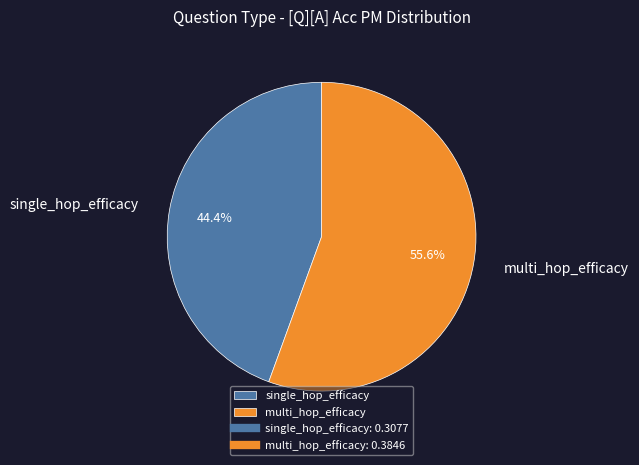

How much of the chart is everything except multi_hop_efficacy?

44.4%